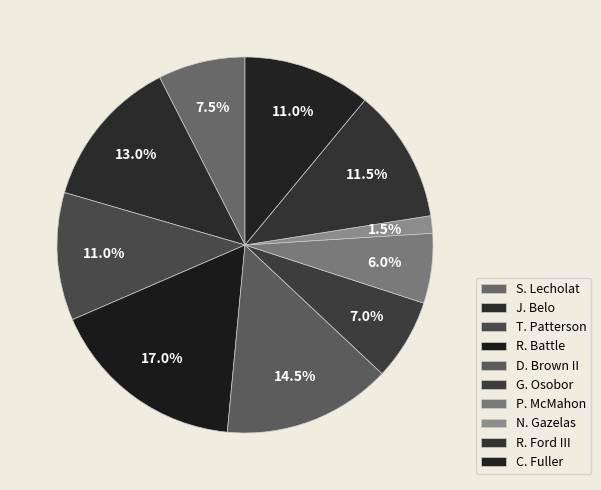

Which category has the smallest portion of the pie?

N. Gazelas